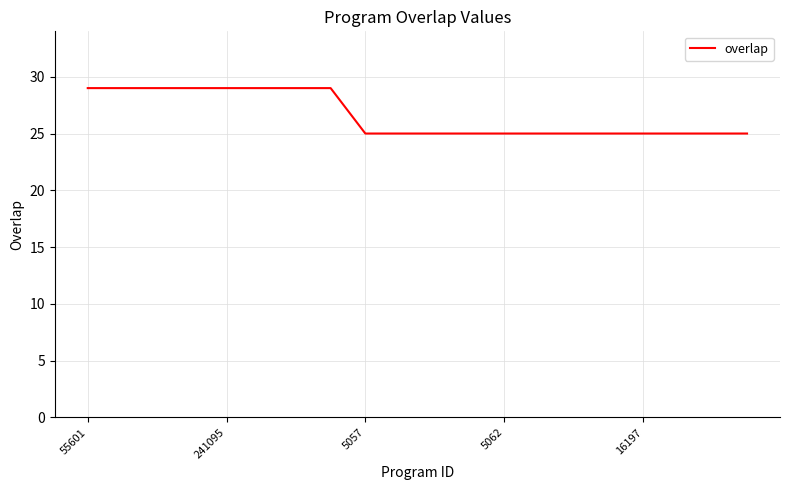

What is the smallest value displayed?

25